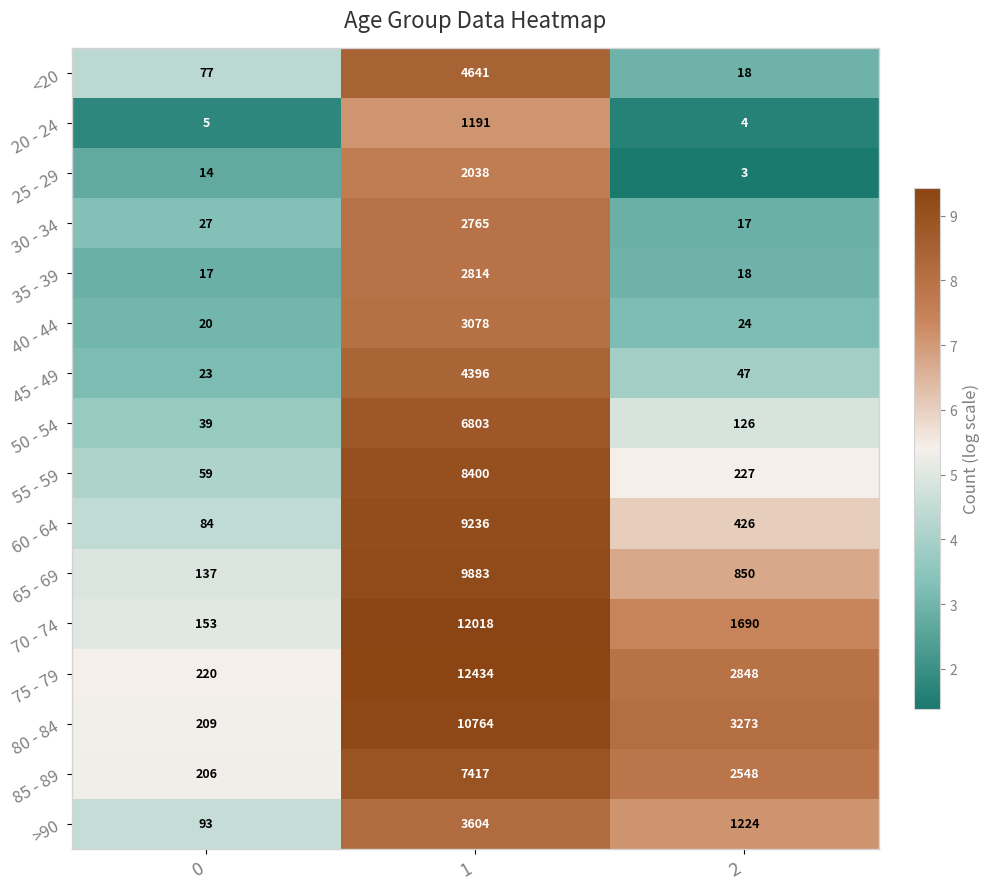

What is the sum of all 60 - 64 values?

9746